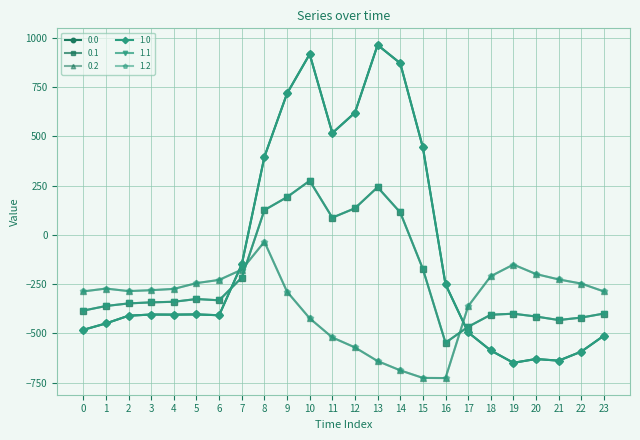

At which label does 1.1 reach its peak?

10